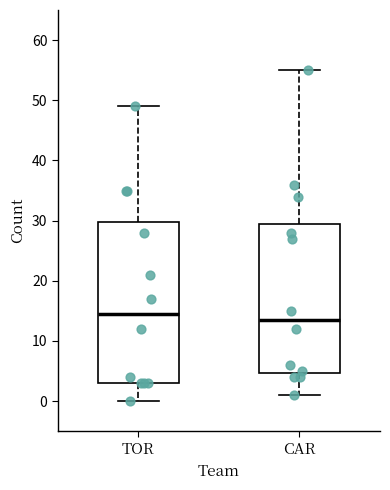

Which box's median line is the highest?

TOR